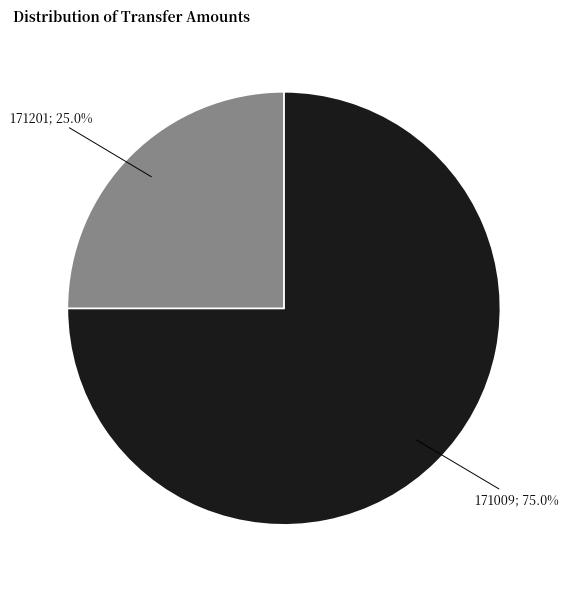

Count the number of slices in the pie.

2